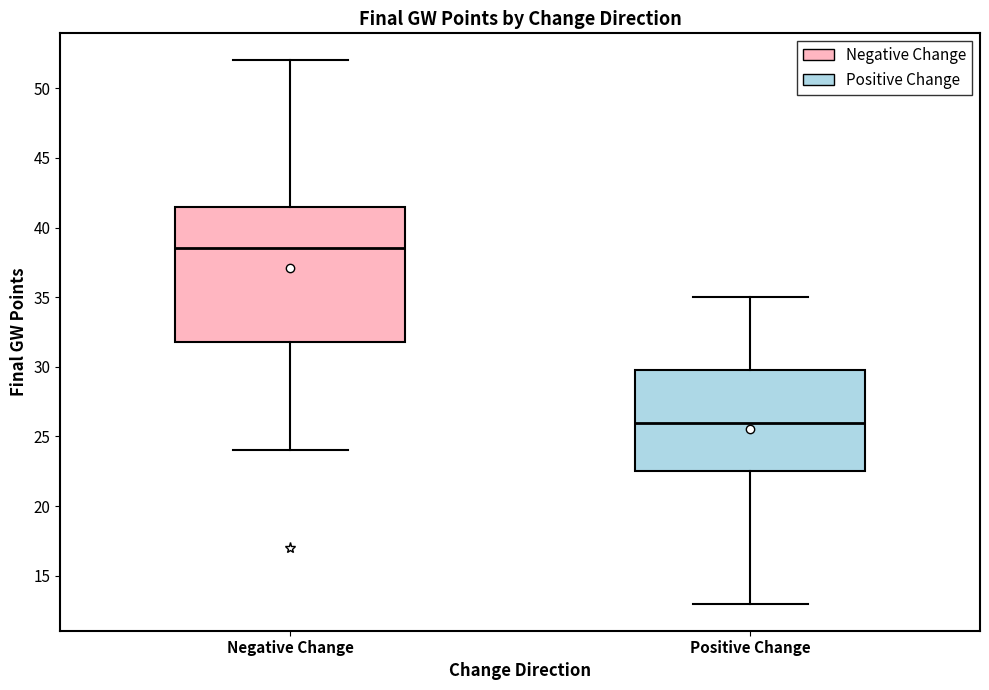

Reading left to right, read every box against the y-axis: the position of its median line, the range the box covers, and the ends of its whiskers. The values are not printed on the chart, so give them approximately, as read against the axis.

Negative Change: median 38.5, box 32.0 to 41.5, whiskers 24.0 to 52.0
Positive Change: median 26.0, box 22.5 to 30.0, whiskers 13.0 to 35.0